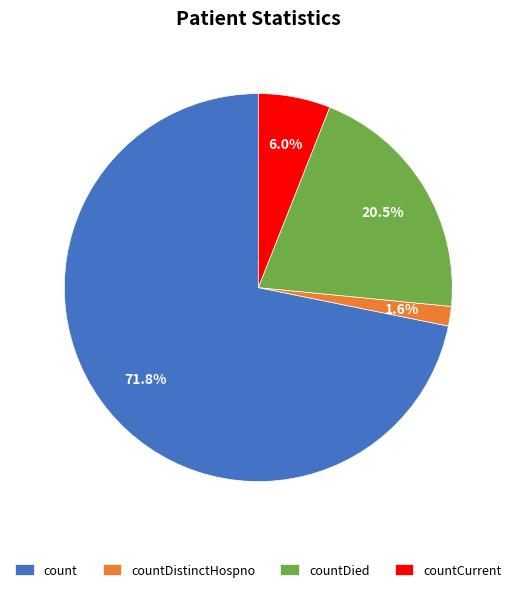

To the nearest percent, what is the average slice percentage?

25%